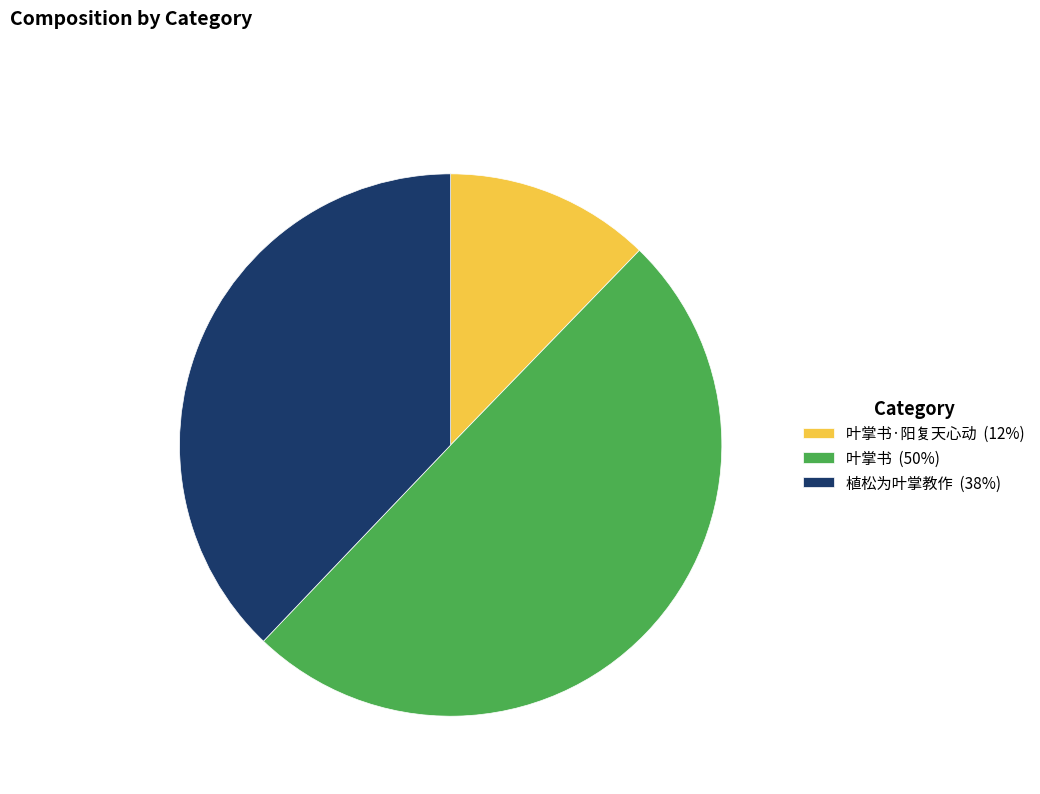

Is the sum of 叶掌书·阳复天心动 (12%) and 叶掌书 (50%) greater than half?

Yes